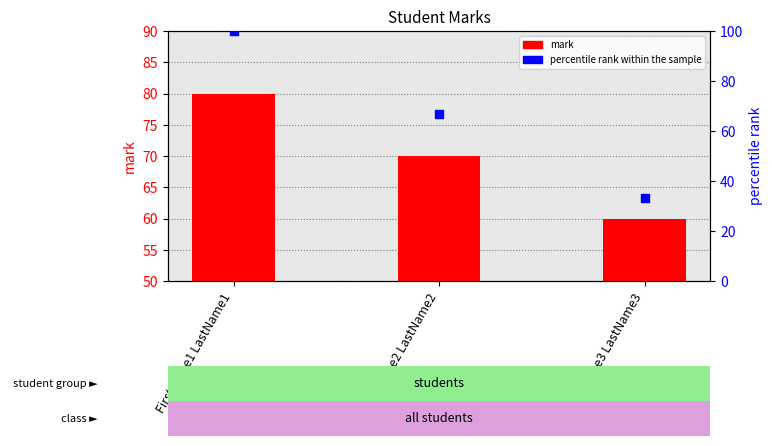

At which category is the sum across all series the highest?

FirstName1 LastName1